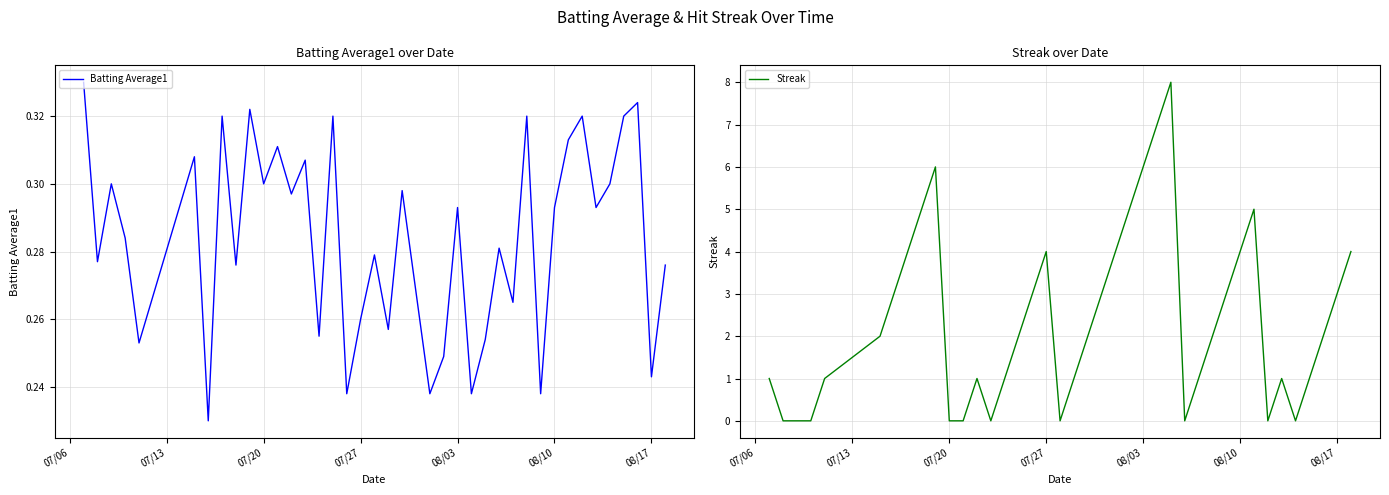

After their last crossing, which series has the higher values: Batting Average1 or Streak?

Streak